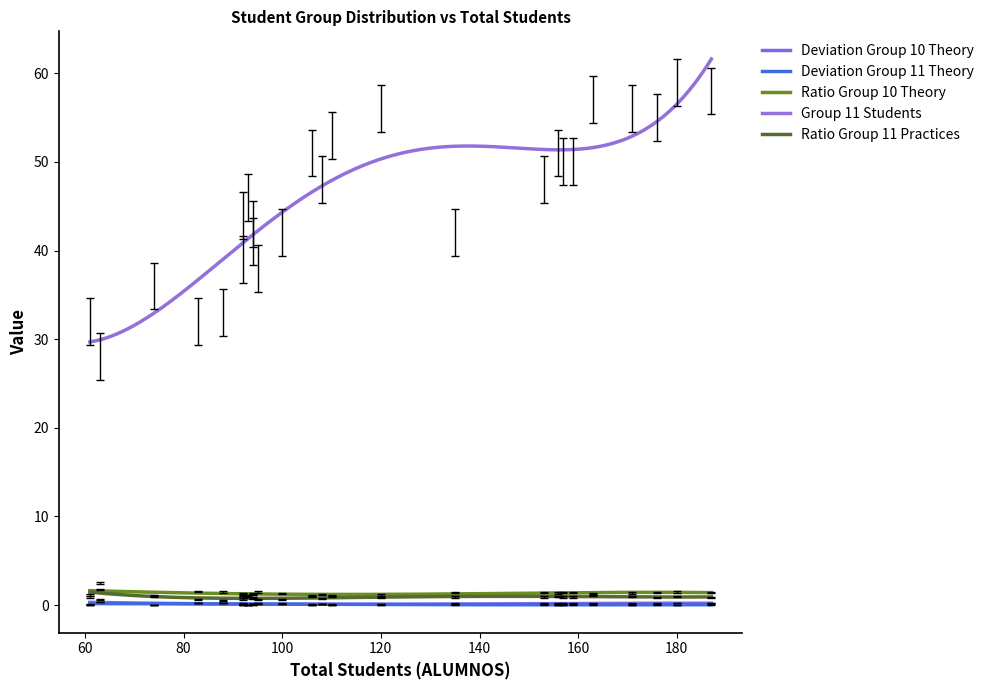

Does the chart have visible grid lines?

No